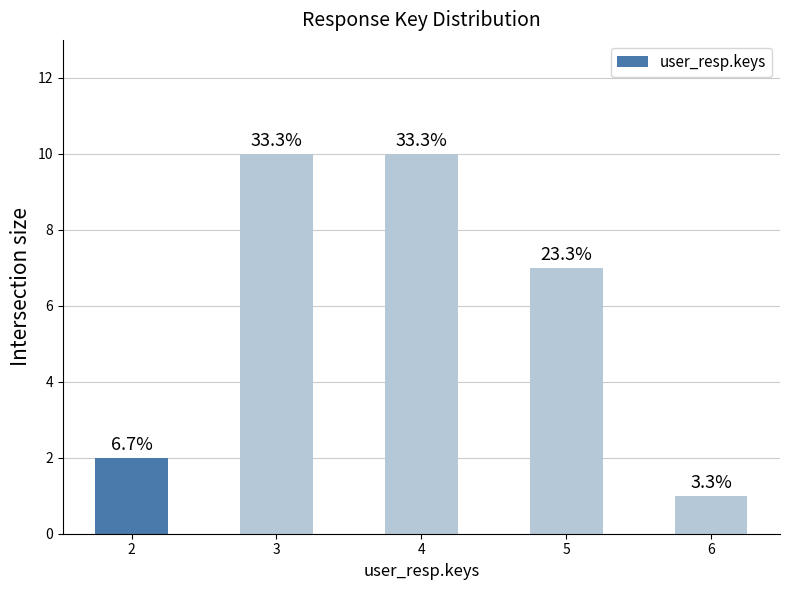

Does the chart contain any negative values?

No